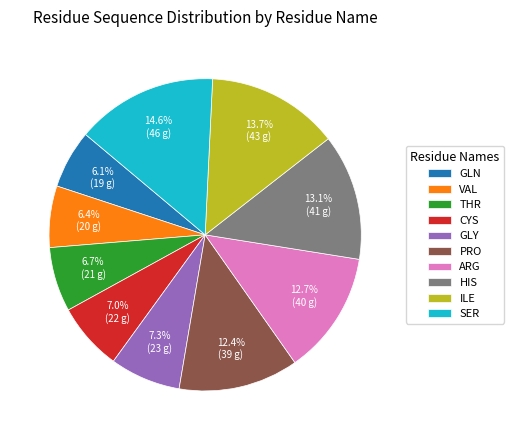

What is the largest slice in the pie chart?

SER